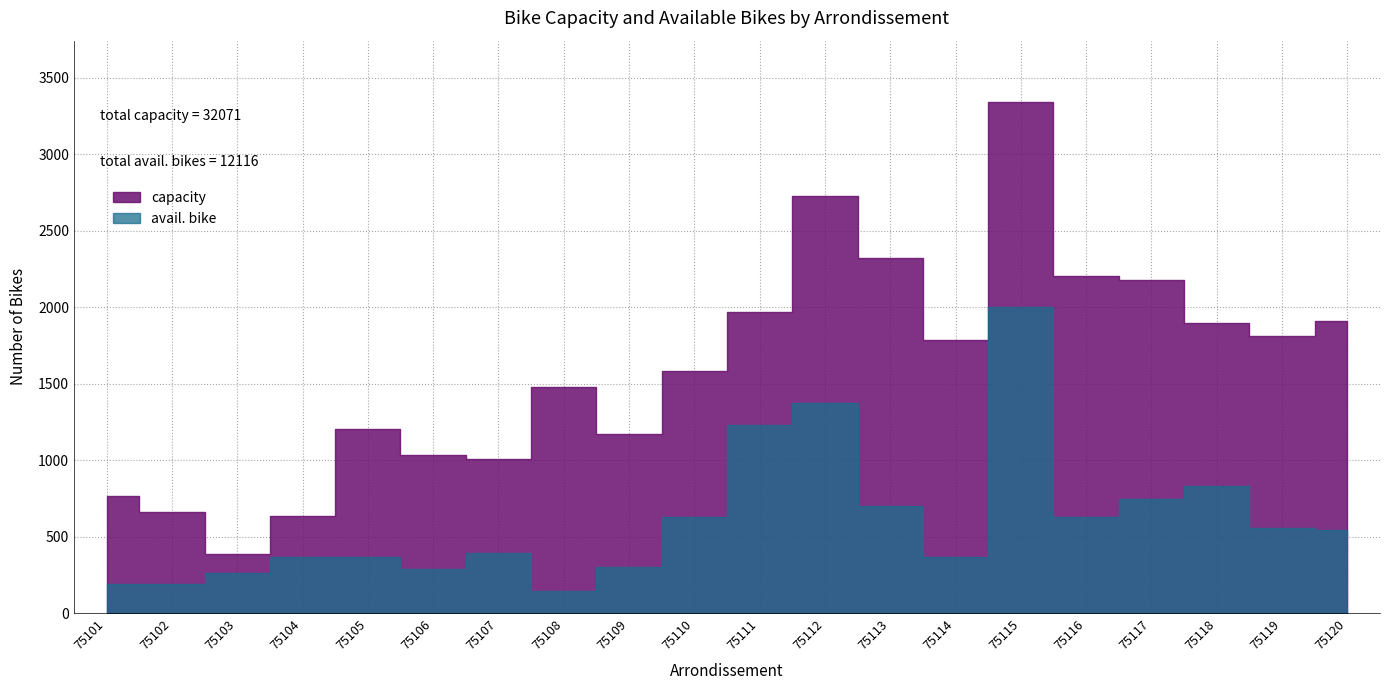

What are all the series names shown in the legend?

capacity, avail. bike